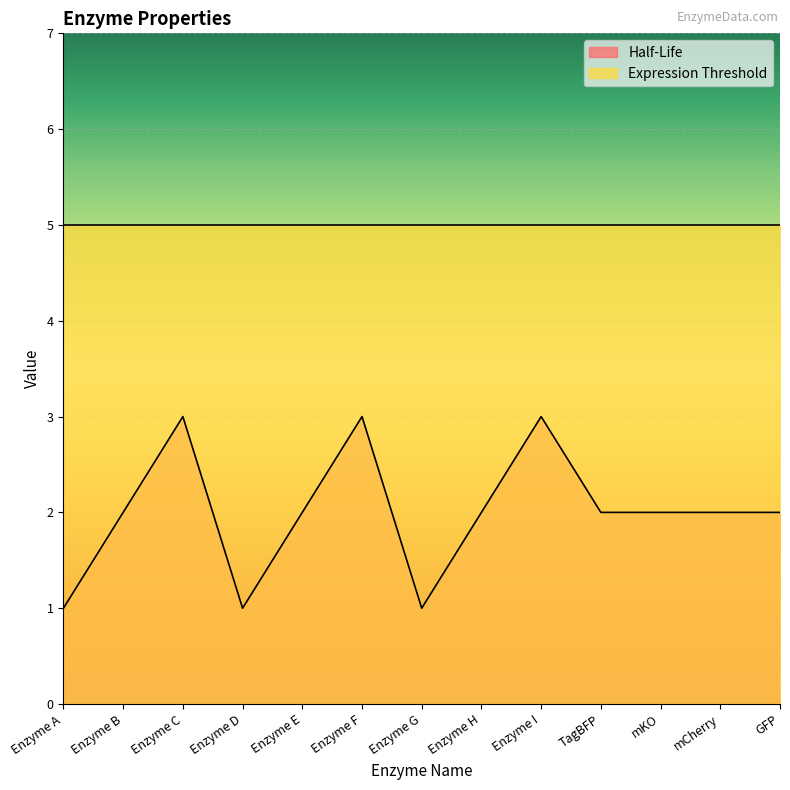

Reading right to left, list all the values displayed in this chart.

2	2	2	2	3	2	1	3	2	1	3	2	1